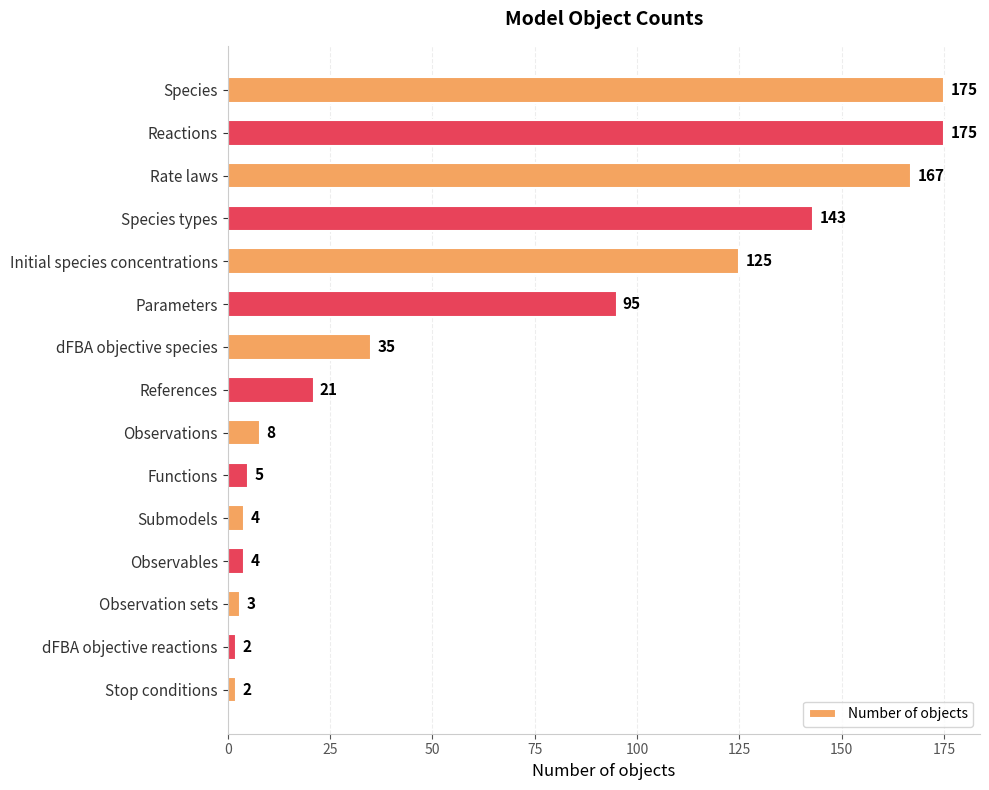

Reading bottom to top, extract all data points from this chart.

2	2	3	4	4	5	8	21	35	95	125	143	167	175	175